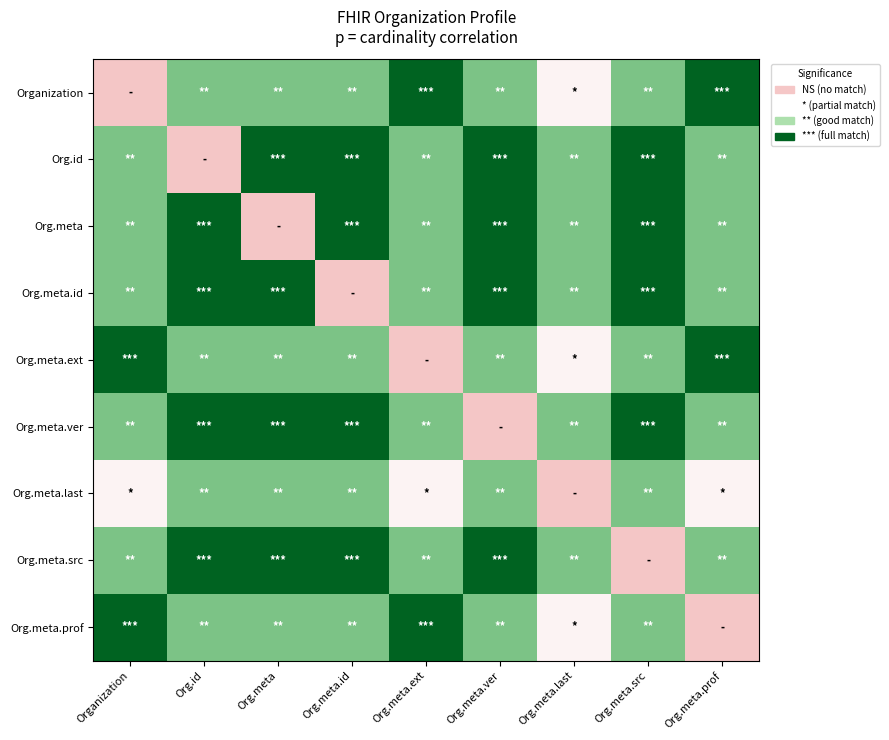

Rank the series at Org.id from highest to lowest value.

Org.meta, Org.meta.id, Org.meta.ver, Org.meta.src, Organization, Org.meta.ext, Org.meta.last, Org.meta.prof, Org.id